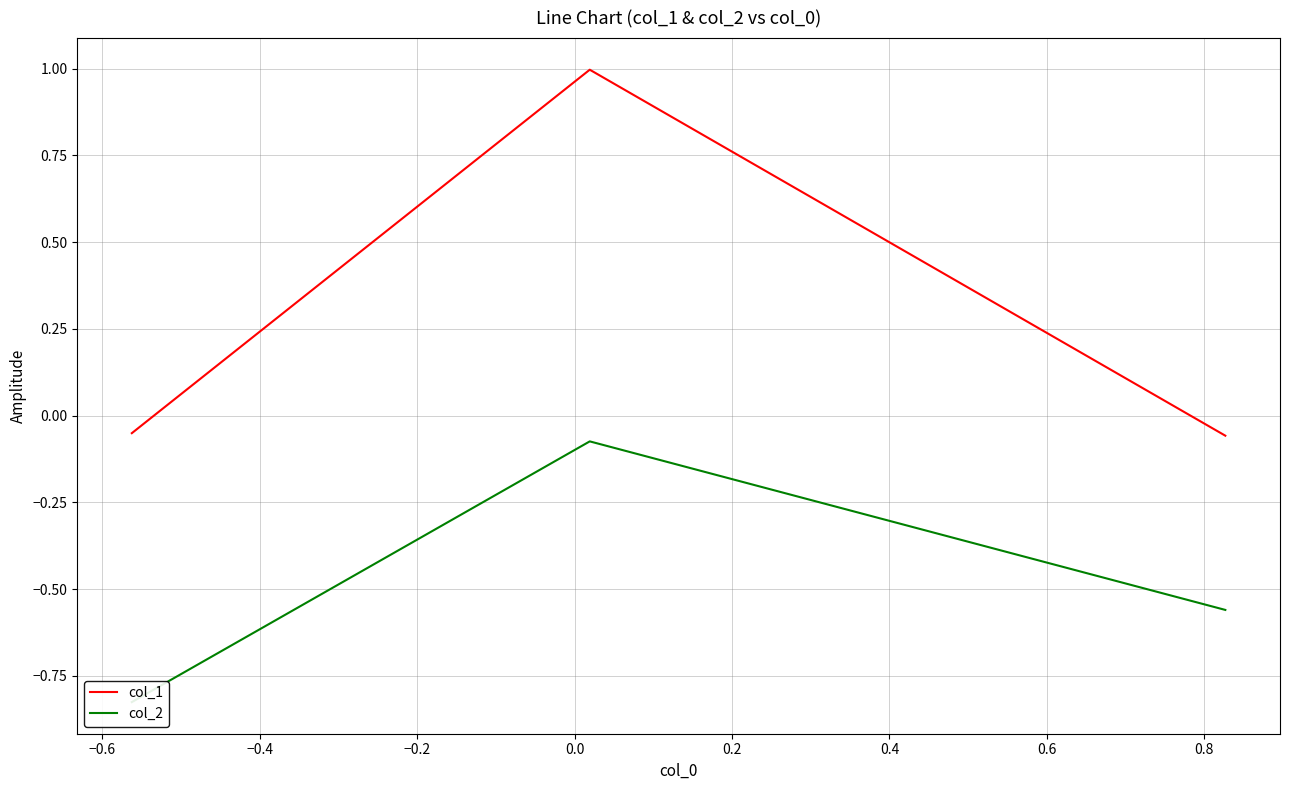

What is the maximum value for col_1?

1.0